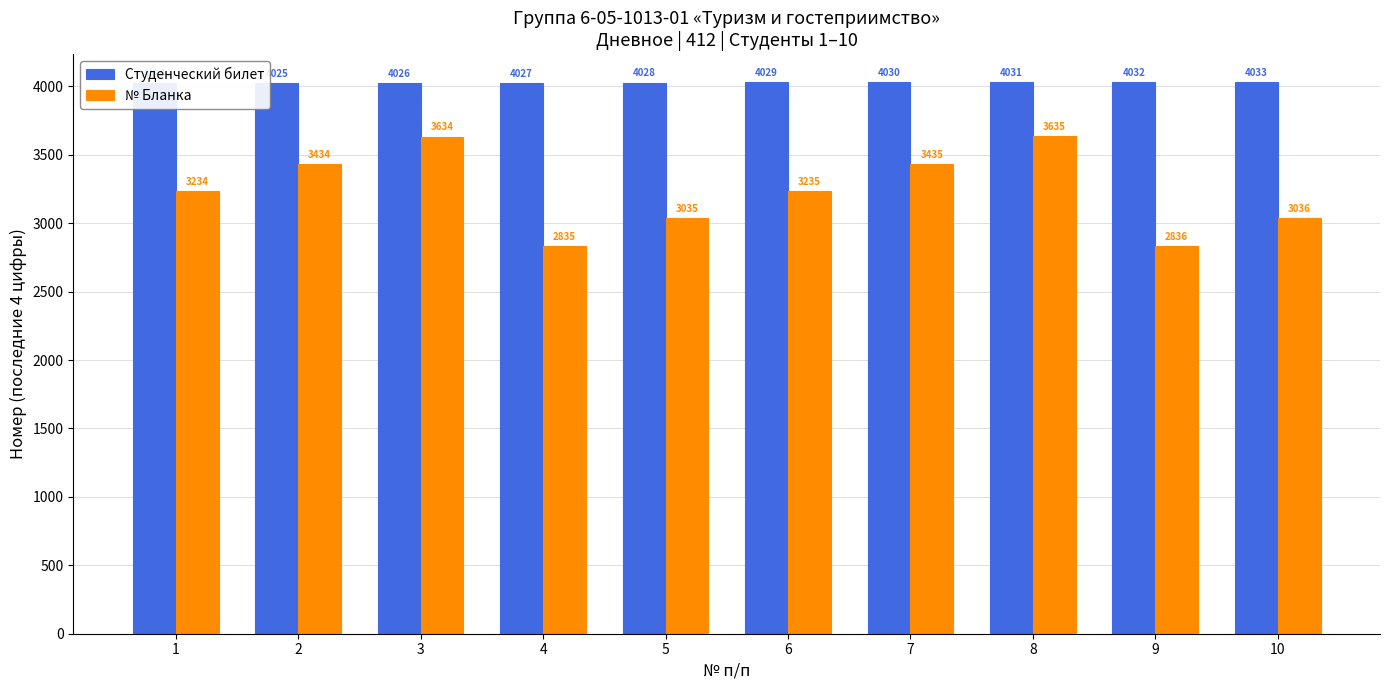

Which series changed the most between 5 and 8?

№ Бланка